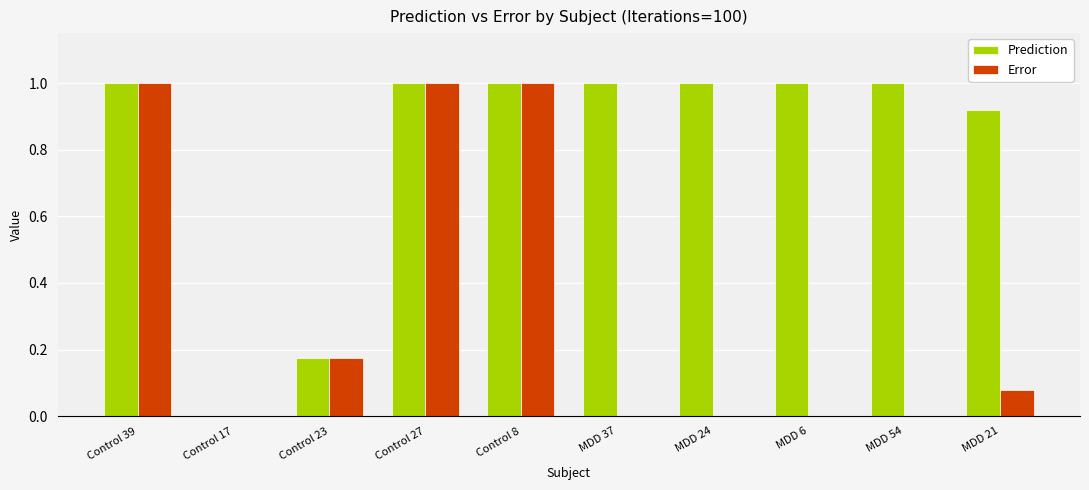

What is the maximum value shown in the chart?

1.0